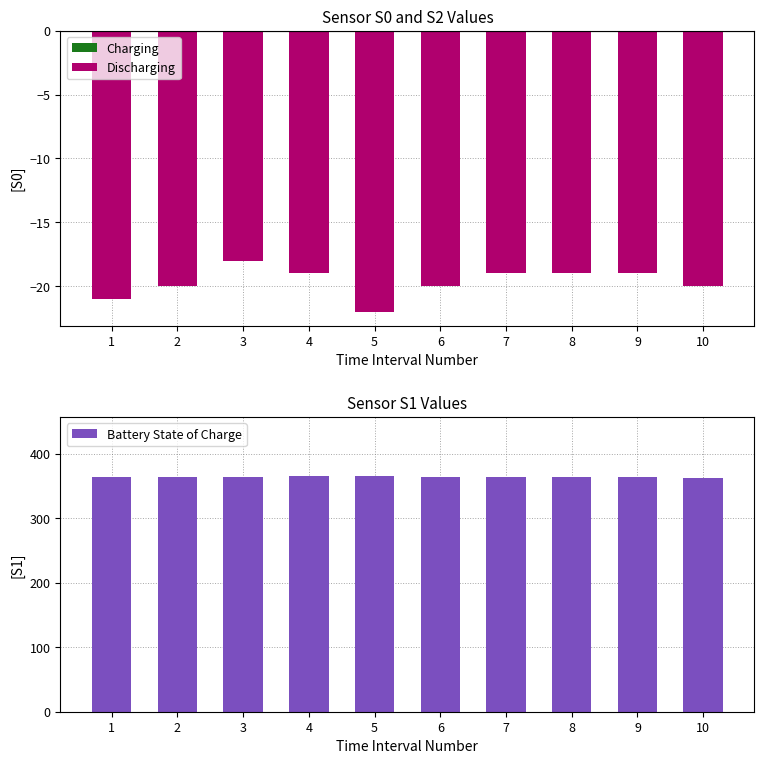

How many bars are there in total?

30